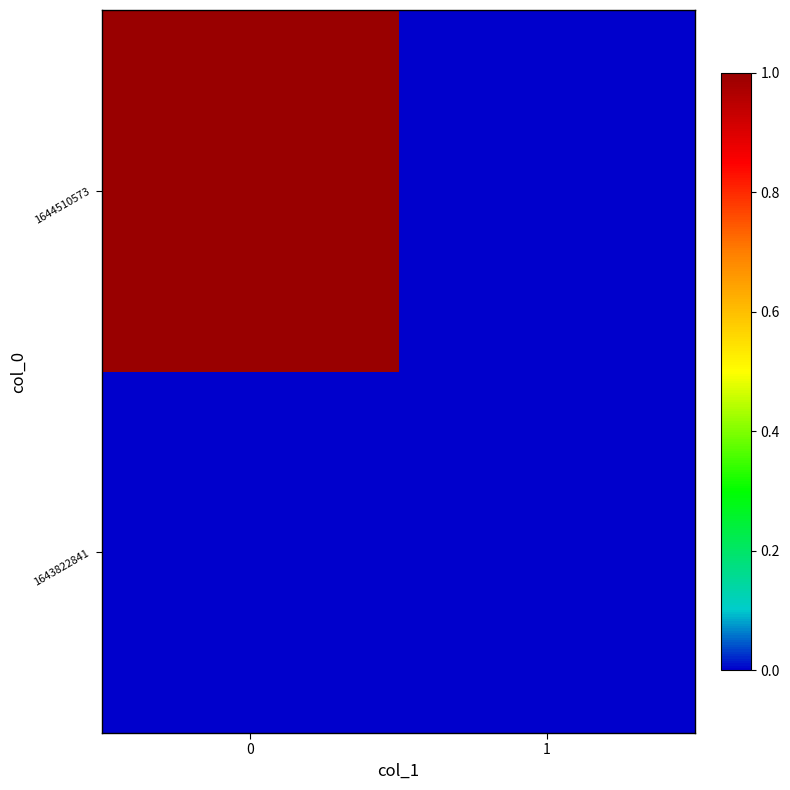

What is the total value across all series at 0?

1